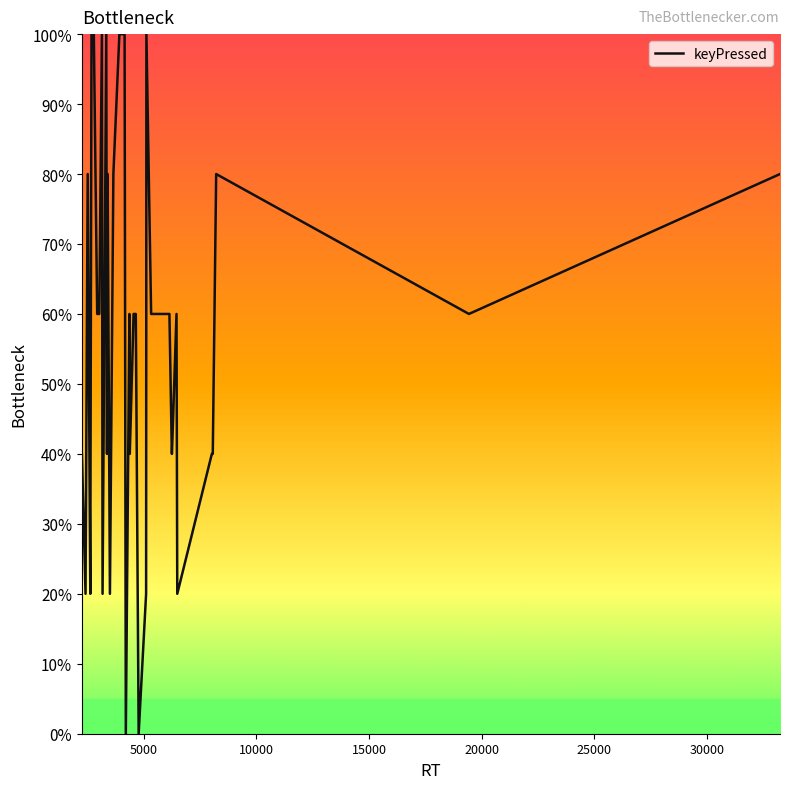

What is the greatest value displayed?

100